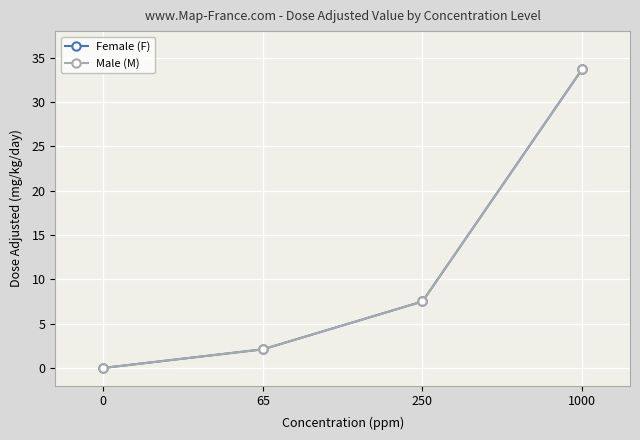

Reading left to right, transcribe all the data shown in this chart.

Female (F): 0=0.0	65=2.1	250=7.5	1000=33.7
Male (M): 0=0.0	65=2.1	250=7.5	1000=33.7